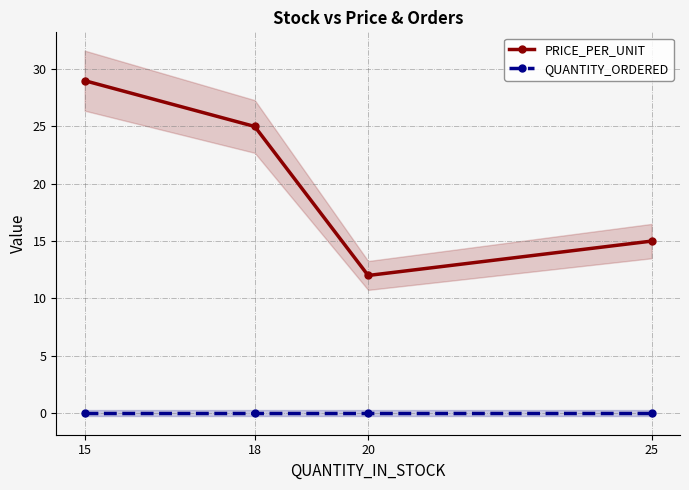

Rank the series by their average value, from highest to lowest.

PRICE_PER_UNIT, QUANTITY_ORDERED